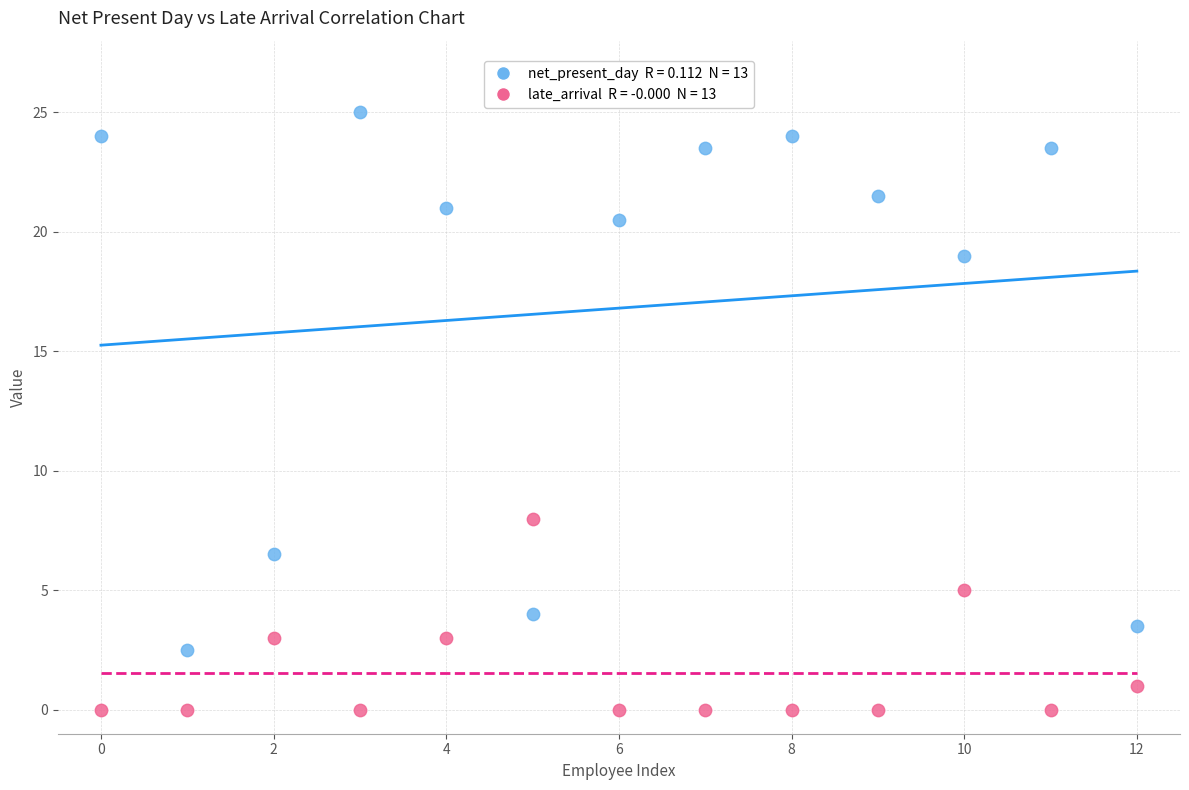

Across all series, what Y value is closest to 12?

8.0